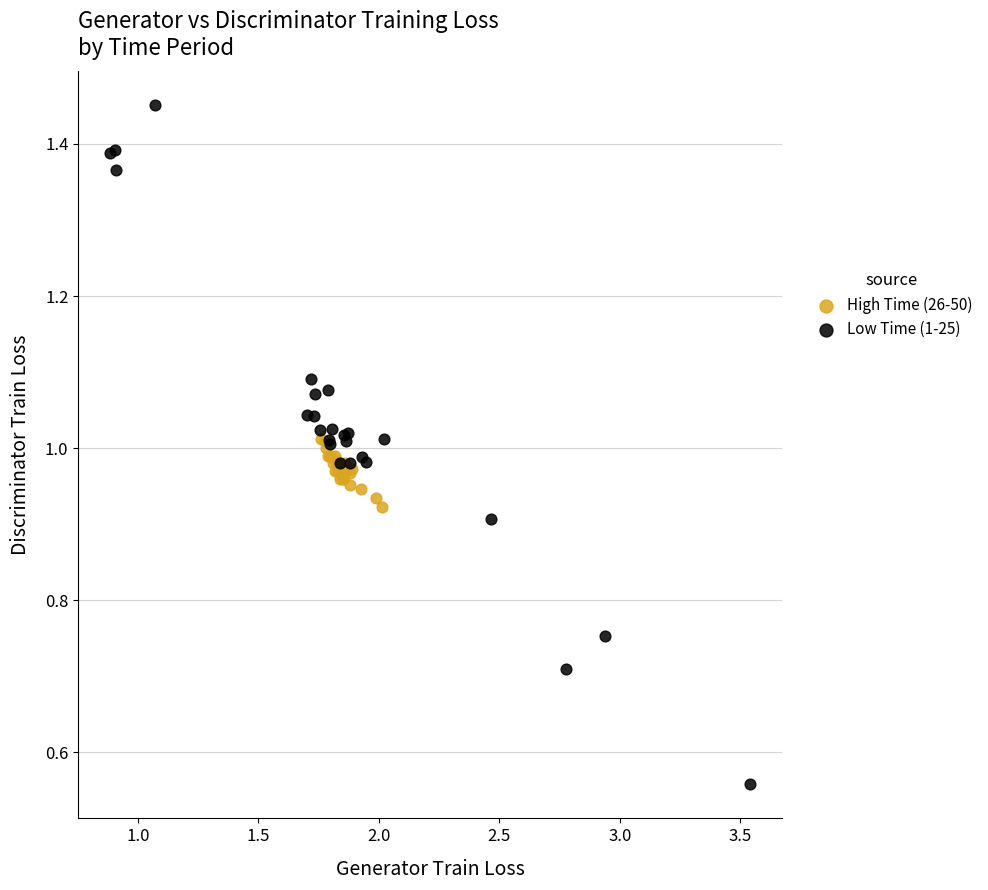

Which series reaches the minimum Y coordinate?

Low Time (1-25)